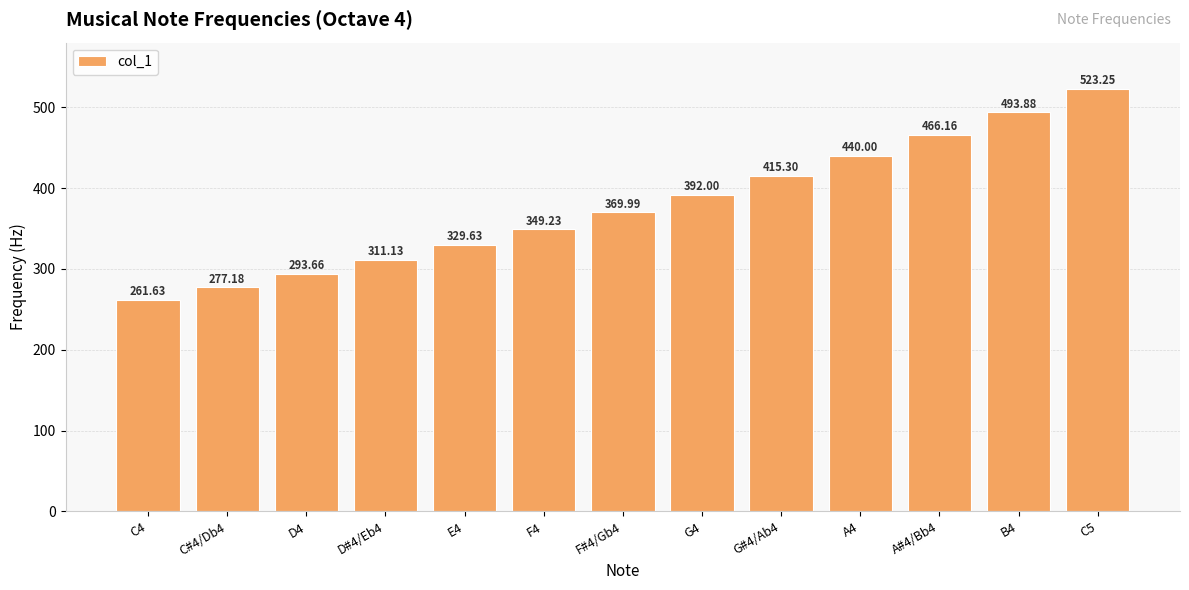

What is the difference between the values at C5 and D4?

229.6